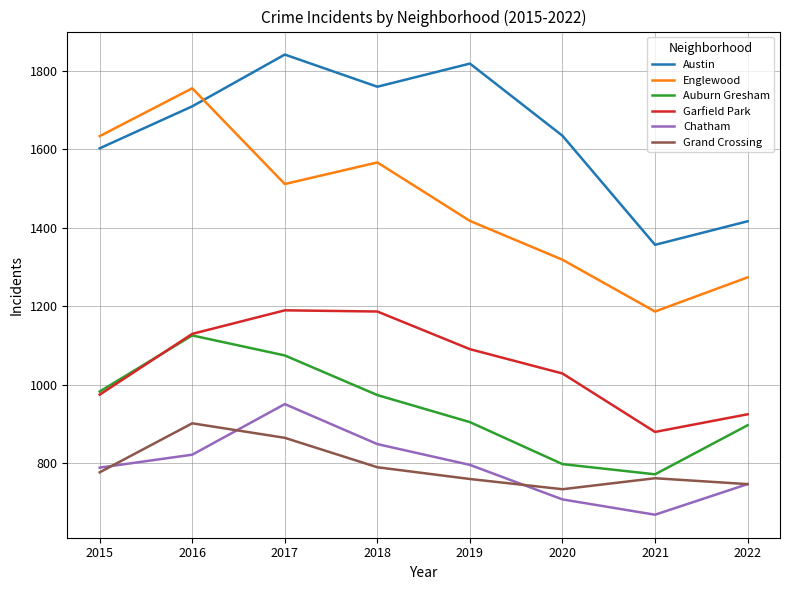

Which series has the largest range (max minus min)?

Englewood